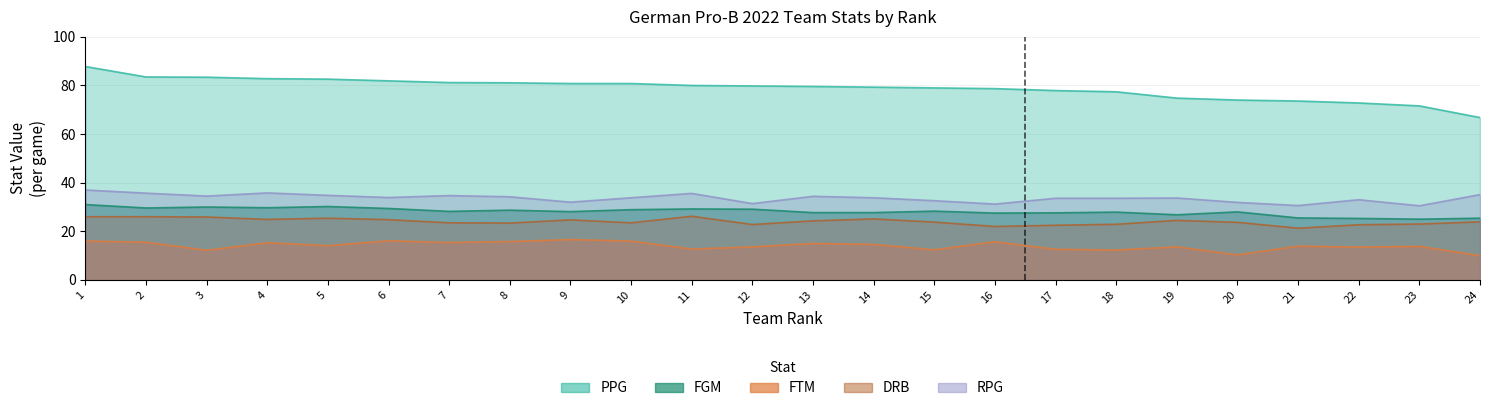

Reading right to left, what are all the values shown in this chart?

PPG: 24=66.8	23=71.6	22=72.8	21=73.6	20=74.0	19=74.8	18=77.4	17=77.9	16=78.7	15=79.0	14=79.3	13=79.6	12=79.8	11=80.0	10=80.8	9=80.8	8=81.1	7=81.2	6=81.9	5=82.6	4=82.8	3=83.4	2=83.5	1=87.8
FGM: 24=25.4	23=25.0	22=25.3	21=25.5	20=28.0	19=26.8	18=27.9	17=27.6	16=27.5	15=28.3	14=27.7	13=27.7	12=29.1	11=29.2	10=28.9	9=28.1	8=28.7	7=28.2	6=29.4	5=30.2	4=29.7	3=30.0	2=29.6	1=31.0
FTM: 24=10.0	23=13.8	22=13.5	21=13.9	20=10.3	19=13.6	18=12.3	17=12.6	16=15.7	15=12.4	14=14.6	13=15.0	12=13.6	11=12.7	10=16.0	9=16.6	8=15.8	7=15.4	6=16.1	5=14.1	4=15.3	3=12.2	2=15.5	1=16.0
DRB: 24=23.9	23=23.0	22=22.7	21=21.3	20=23.7	19=24.5	18=22.9	17=22.5	16=22.0	15=23.8	14=25.1	13=24.3	12=22.8	11=26.2	10=23.5	9=24.7	8=23.4	7=23.5	6=24.8	5=25.4	4=24.9	3=25.9	2=26.0	1=26.0
RPG: 24=35.1	23=30.5	22=33.0	21=30.6	20=31.9	19=33.7	18=33.6	17=33.6	16=31.2	15=32.6	14=33.8	13=34.4	12=31.4	11=35.6	10=33.8	9=32.0	8=34.2	7=34.7	6=33.9	5=34.8	4=35.8	3=34.5	2=35.7	1=37.0